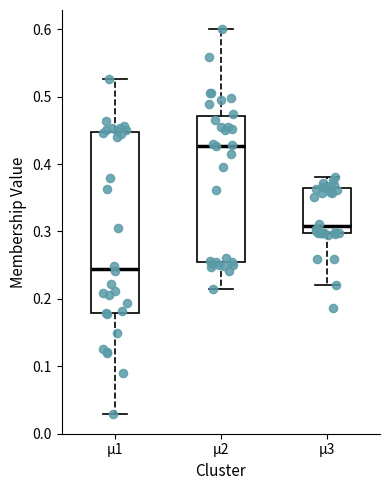

Which box is the tallest, from its lower edge to its upper edge?

µ1